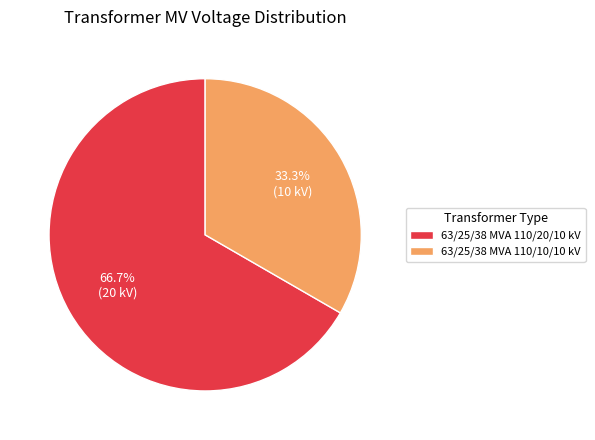

Which has a higher value, 63/25/38 MVA 110/10/10 kV or 63/25/38 MVA 110/20/10 kV?

63/25/38 MVA 110/20/10 kV